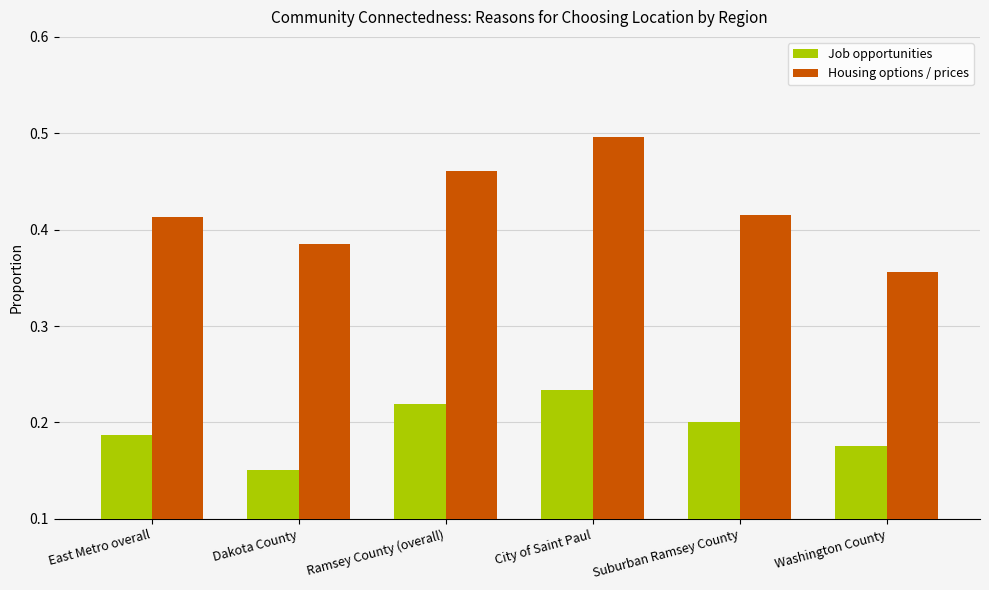

List the series in order of their overall mean, lowest first.

Job opportunities, Housing options / prices